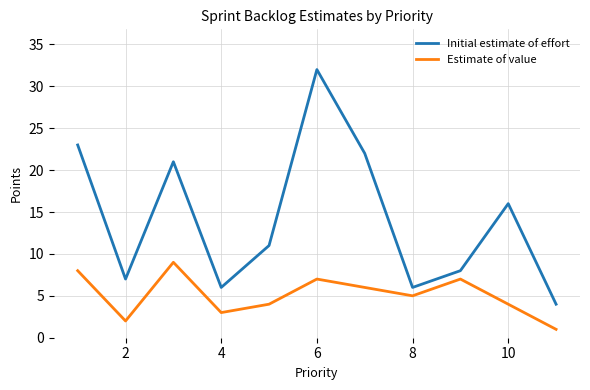

Which series has the largest total across all categories?

Initial estimate of effort